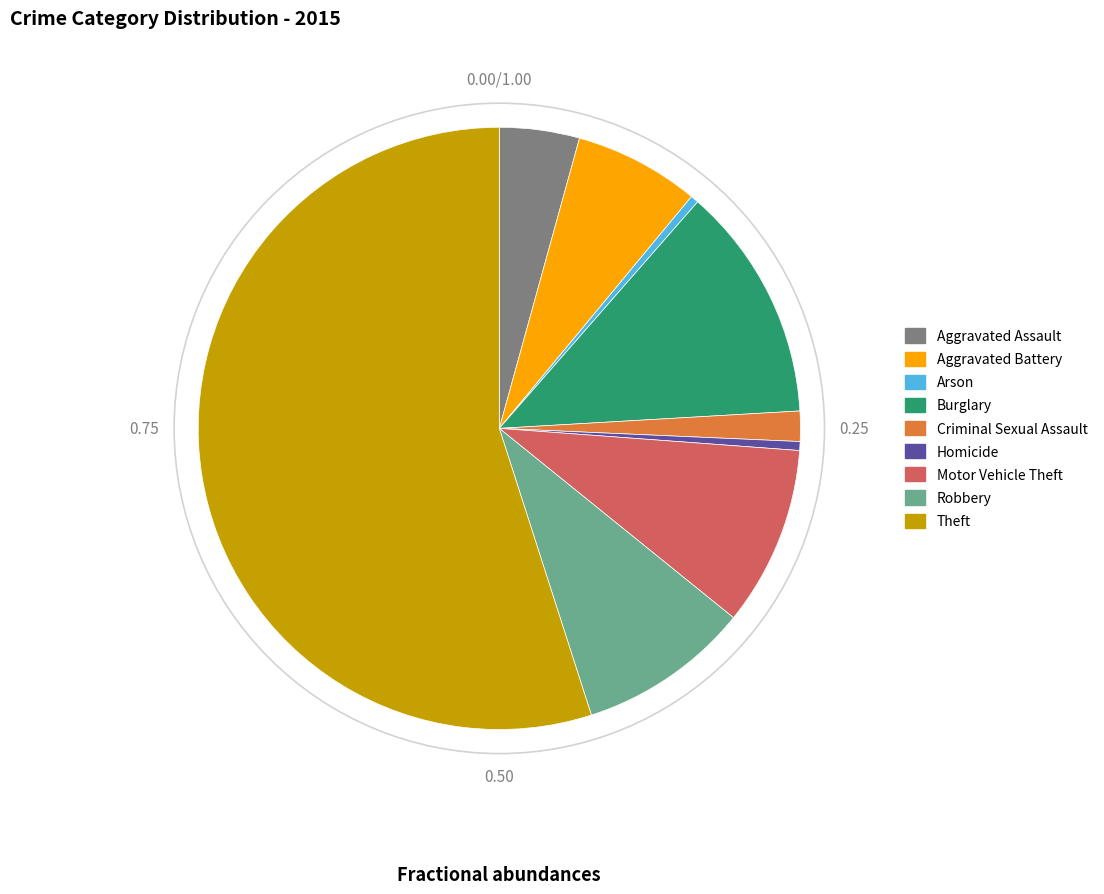

What is the largest slice in the pie chart?

Theft